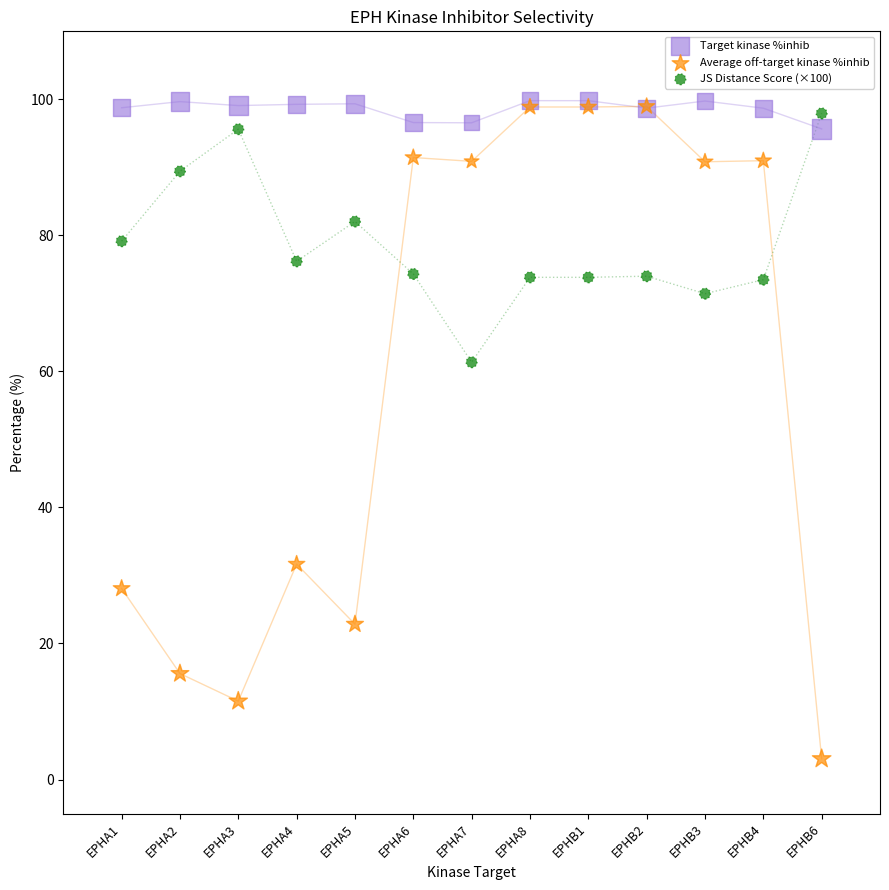

Across all series, what Y value is closest to 51?

61.4